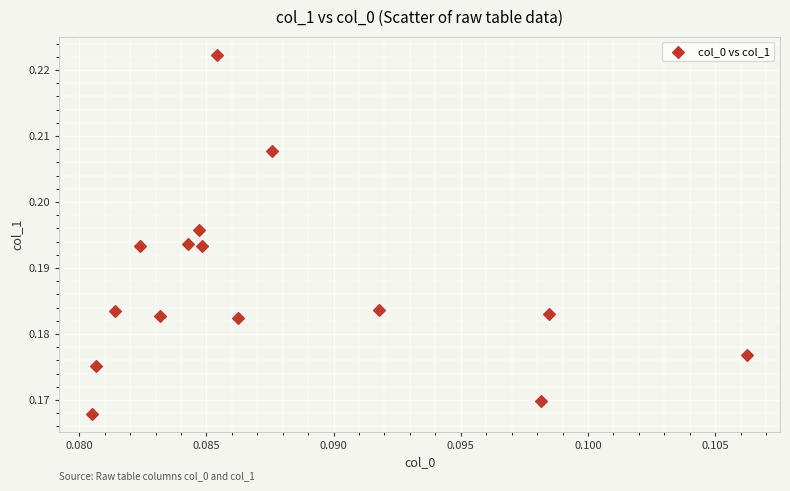

How many points are shown in the scatter plot?

15